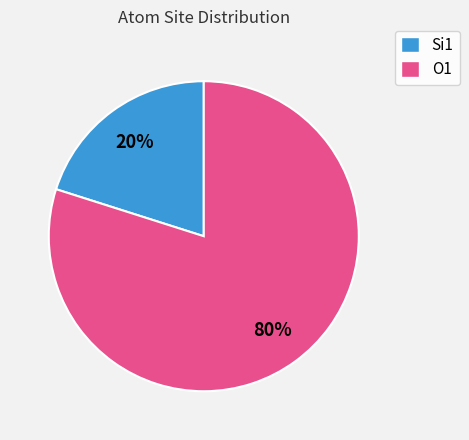

Between Si1 and O1, which is larger?

O1